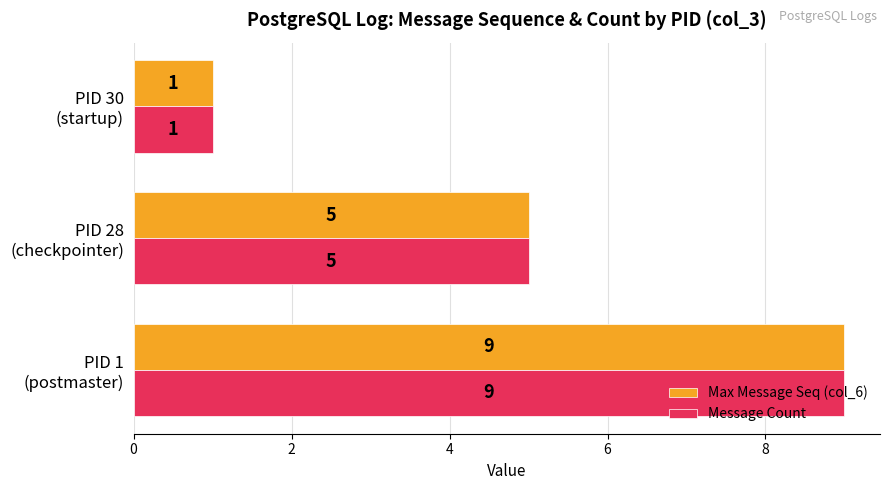

At which label is Max Message Seq (col_6) closest to 5?

PID 28
(checkpointer)